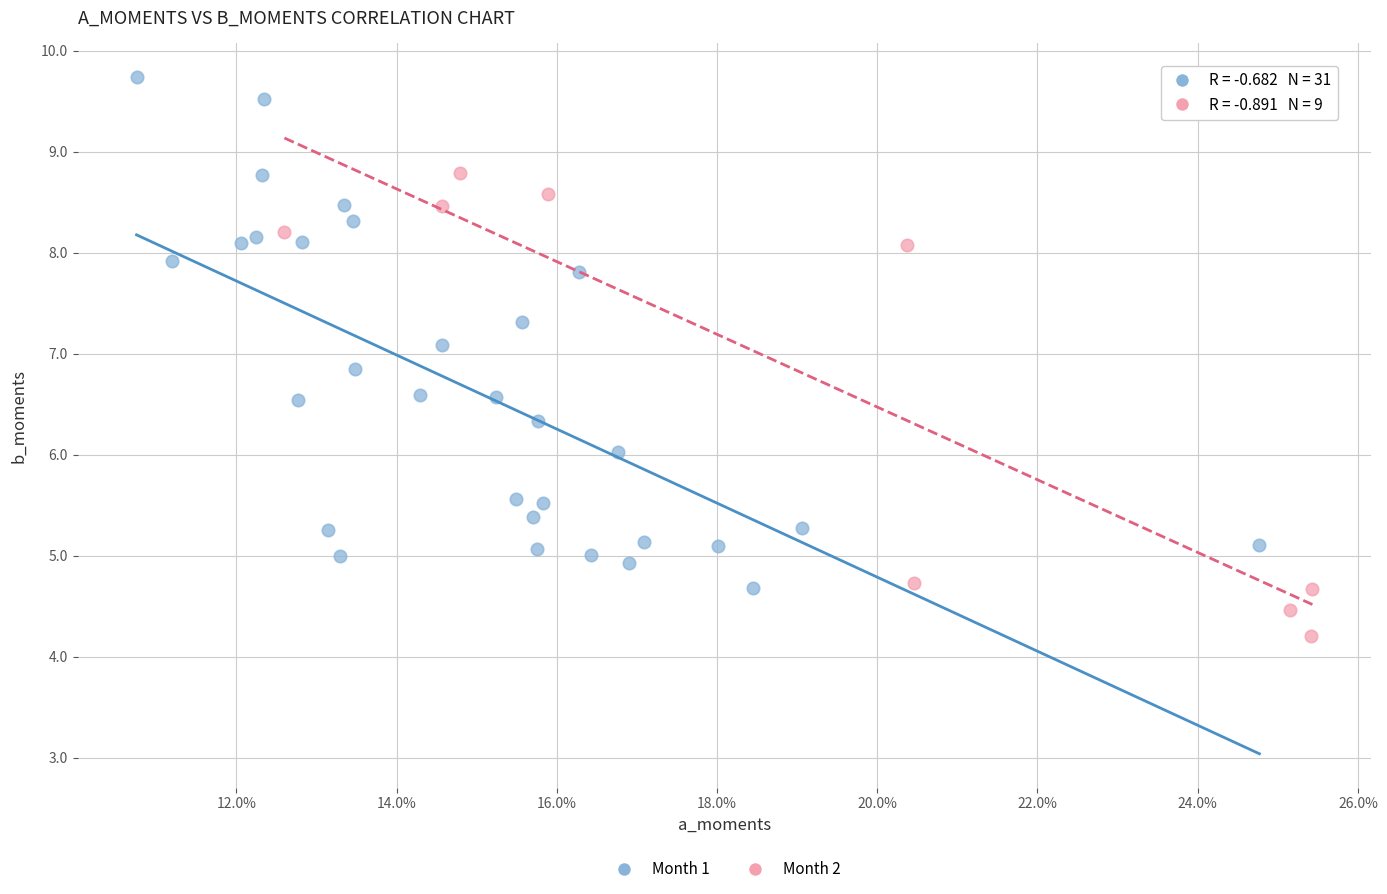

Which series reaches the maximum Y coordinate?

Month 1